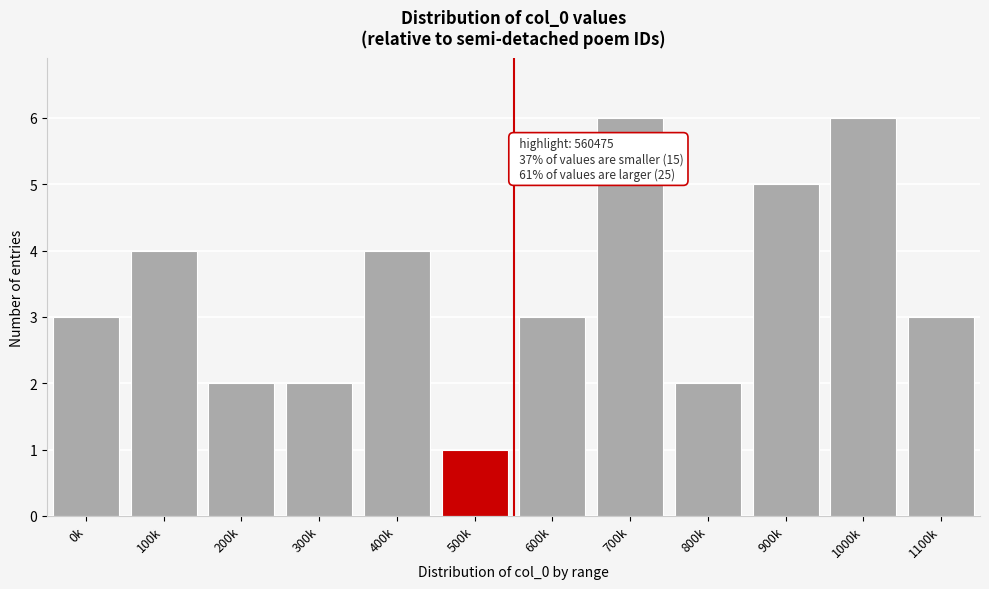

Reading left to right, list all the values displayed in this chart.

3	4	2	2	4	1	3	6	2	5	6	3